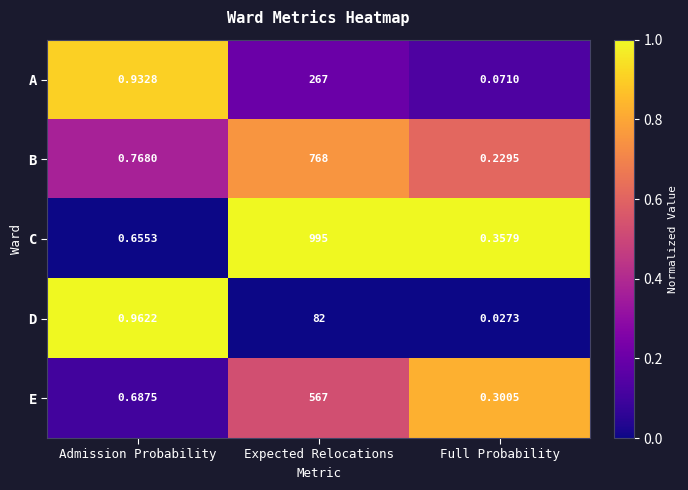

At which label is C closest to 497?

Admission Probability